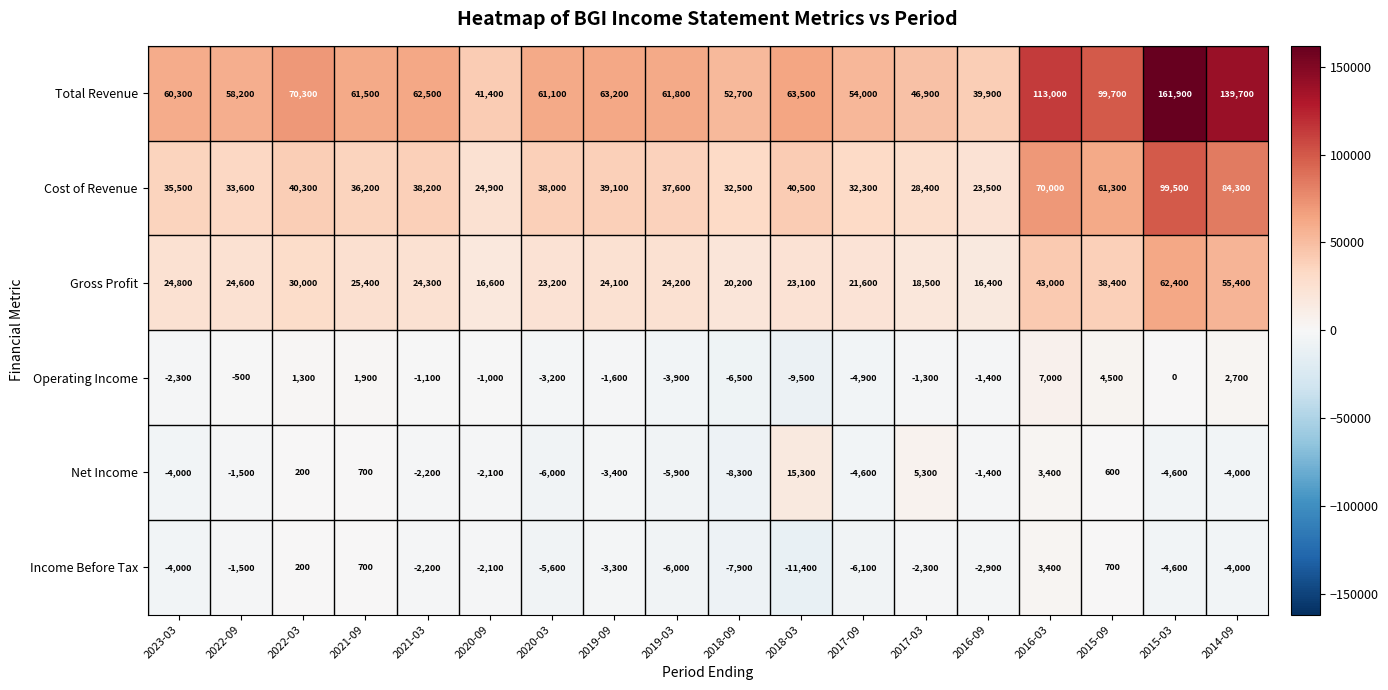

Count the number of data series in this chart.

6